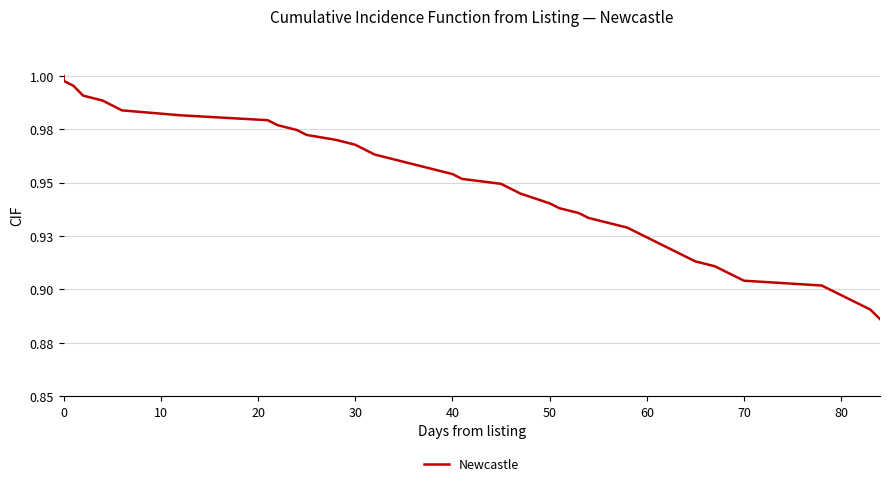

The chart shows a value of 1.4 at 34. True or false?

False